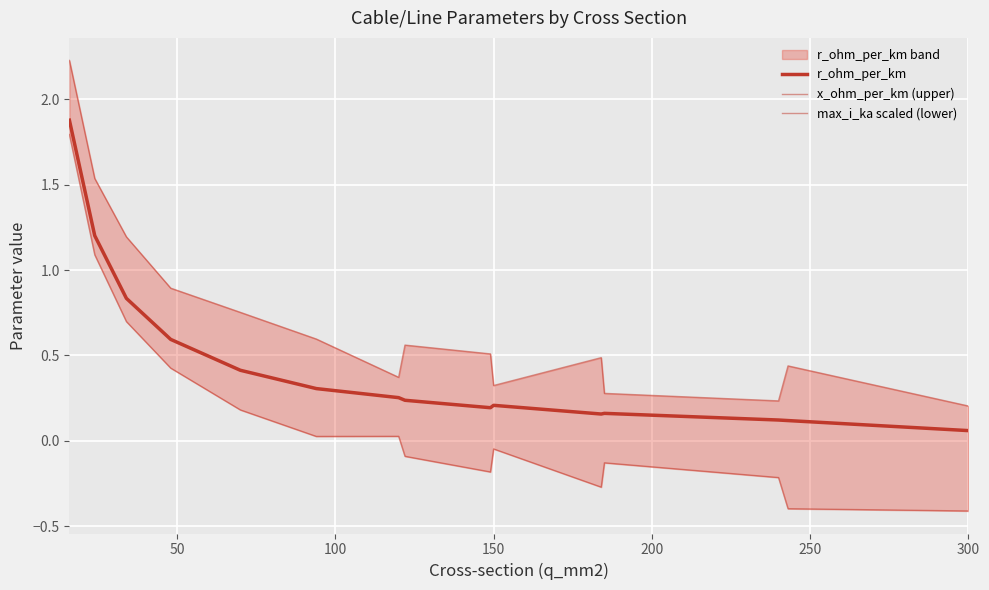

How many distinct data groups are displayed?

3